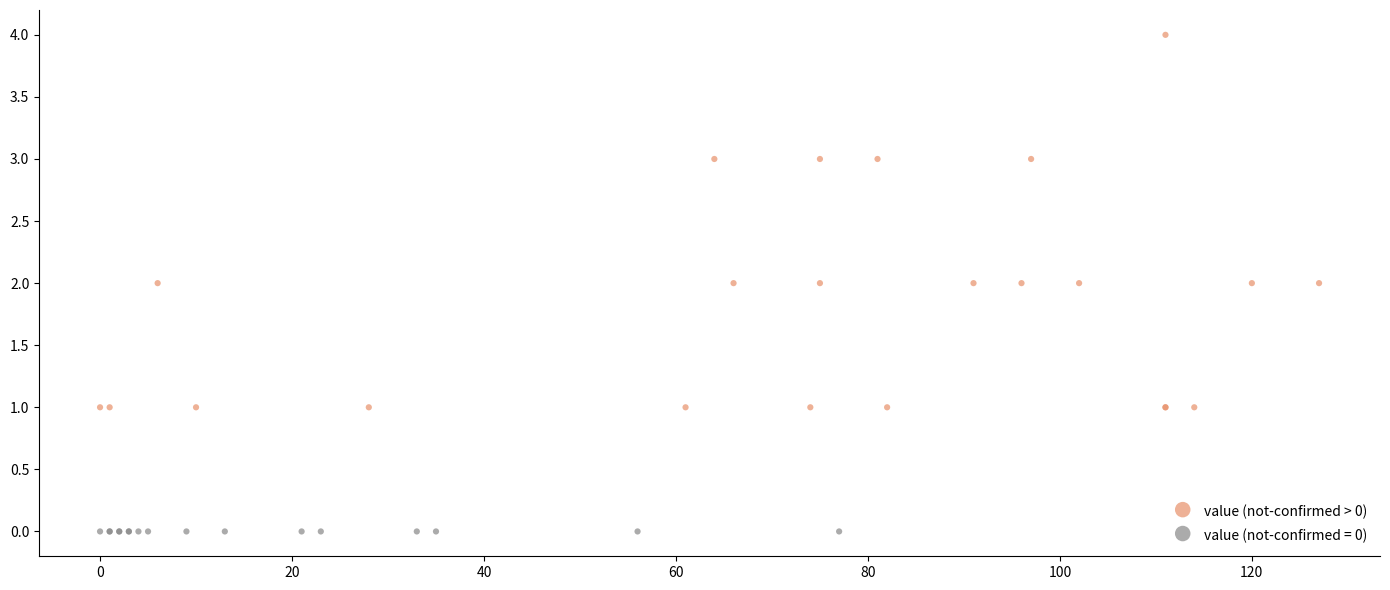

Which series contains the lowest Y value?

value (not-confirmed = 0)